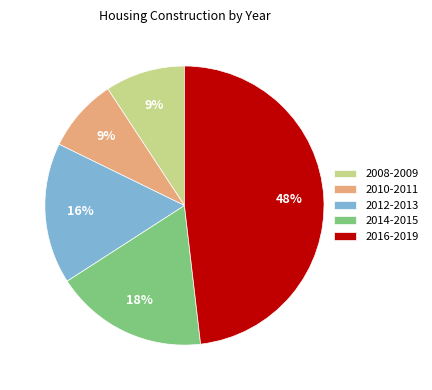

Is the sum of 2008-2009 and 2014-2015 greater than half?

No